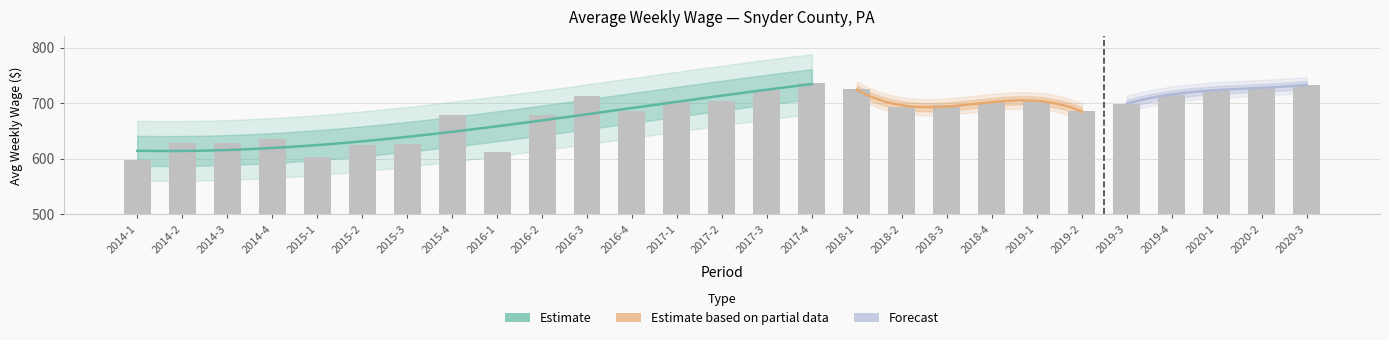

What is the difference between the maximum and minimum values?

139